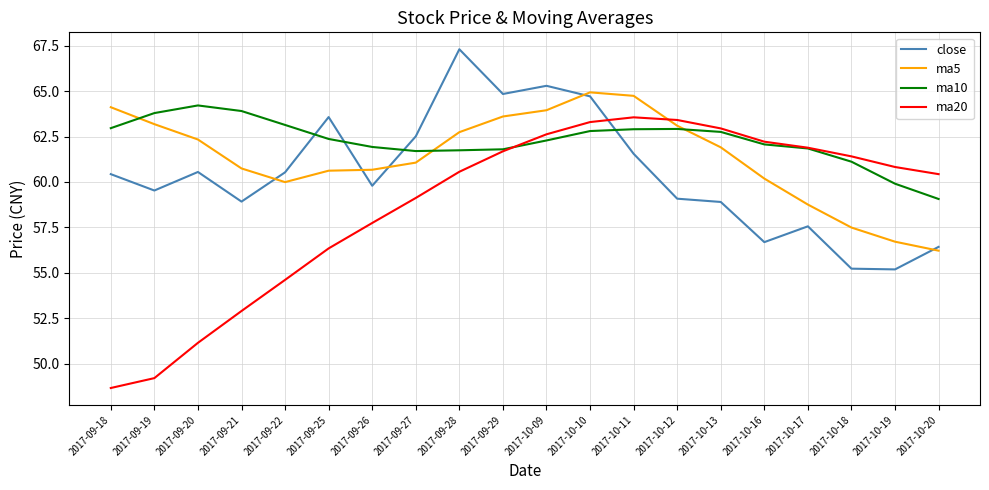

Does the chart have visible grid lines?

Yes